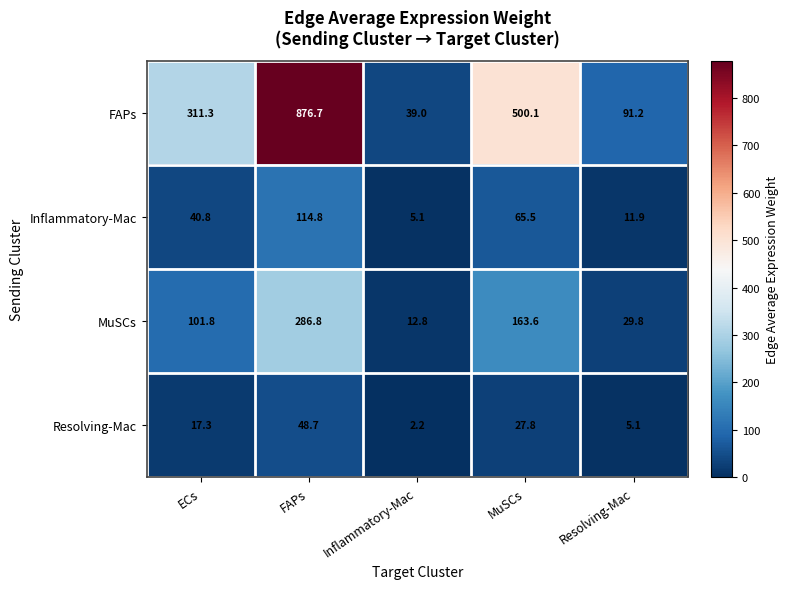

The value of Inflammatory-Mac at MuSCs is 65.5. True or false?

True